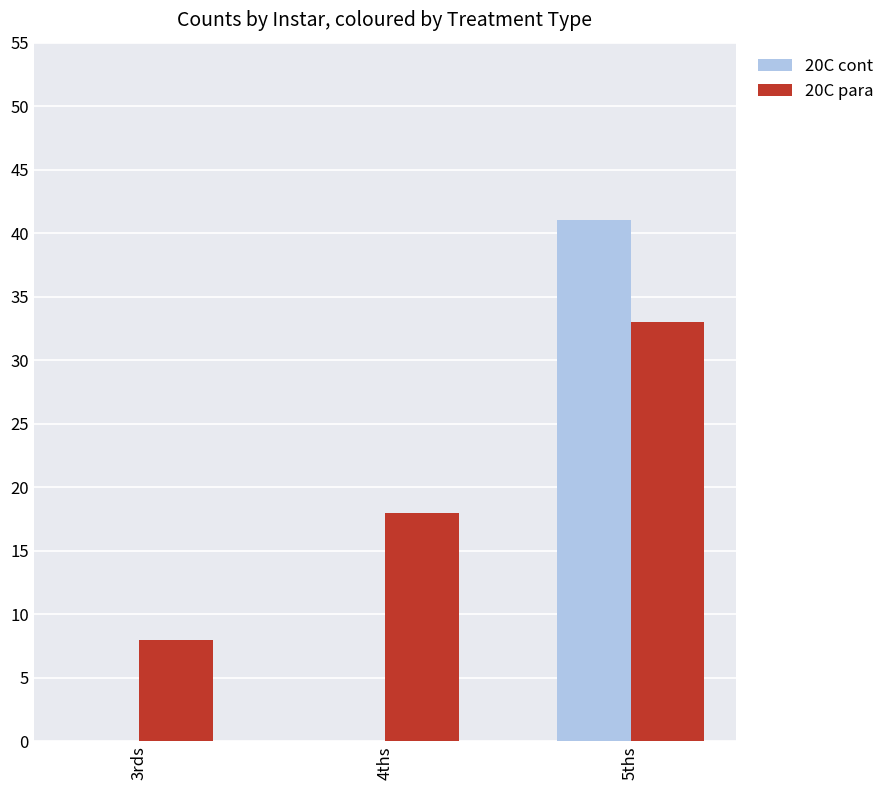

What are all the series names shown in the legend?

20C cont, 20C para